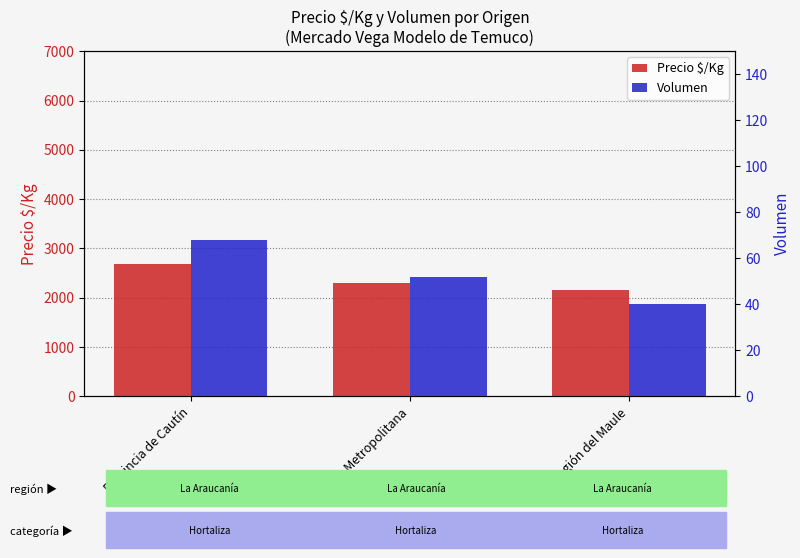

Reading left to right, transcribe all the data shown in this chart.

Precio $/Kg: 2689	2292	2150
Volumen: 68	52	40